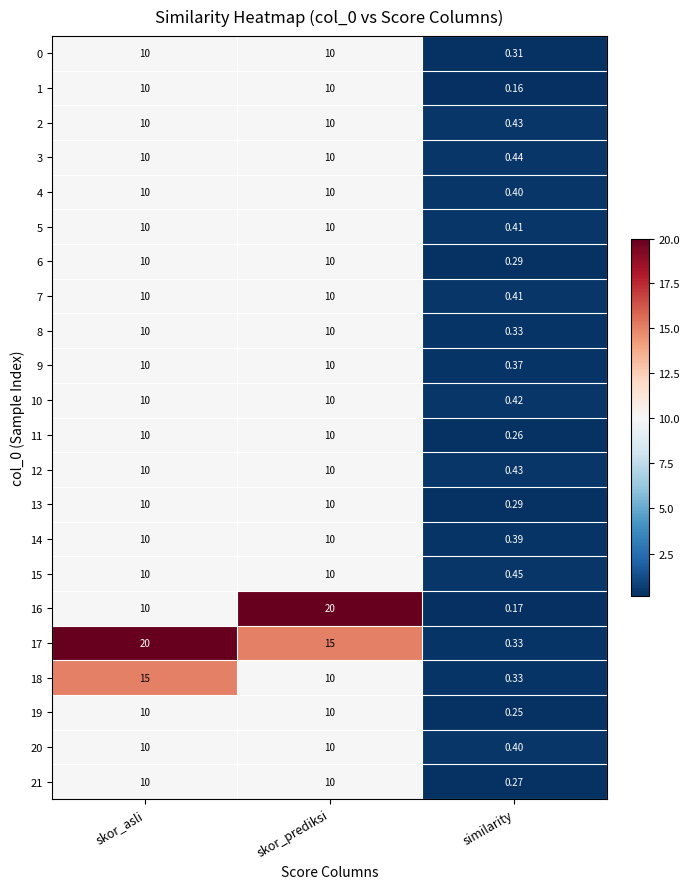

Rank the categories by 18 value from lowest to highest.

similarity, skor_prediksi, skor_asli